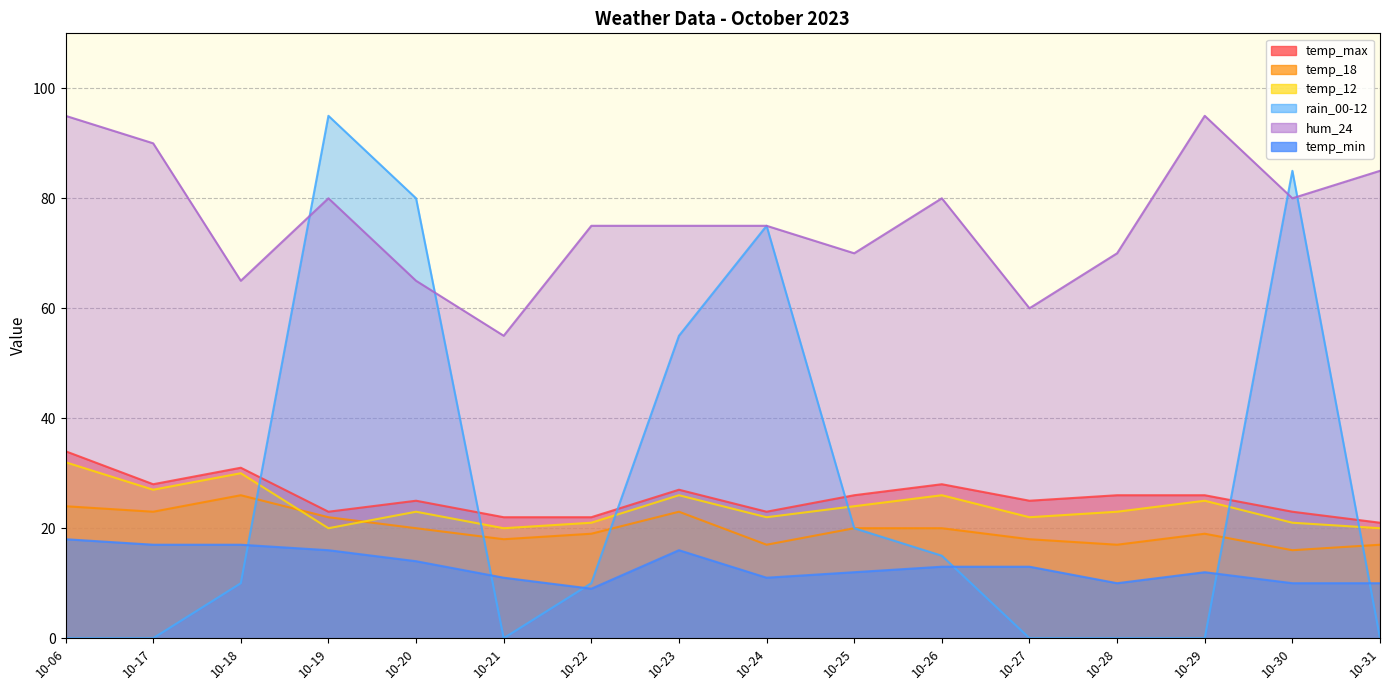

What is the sum of all temp_max values?

410